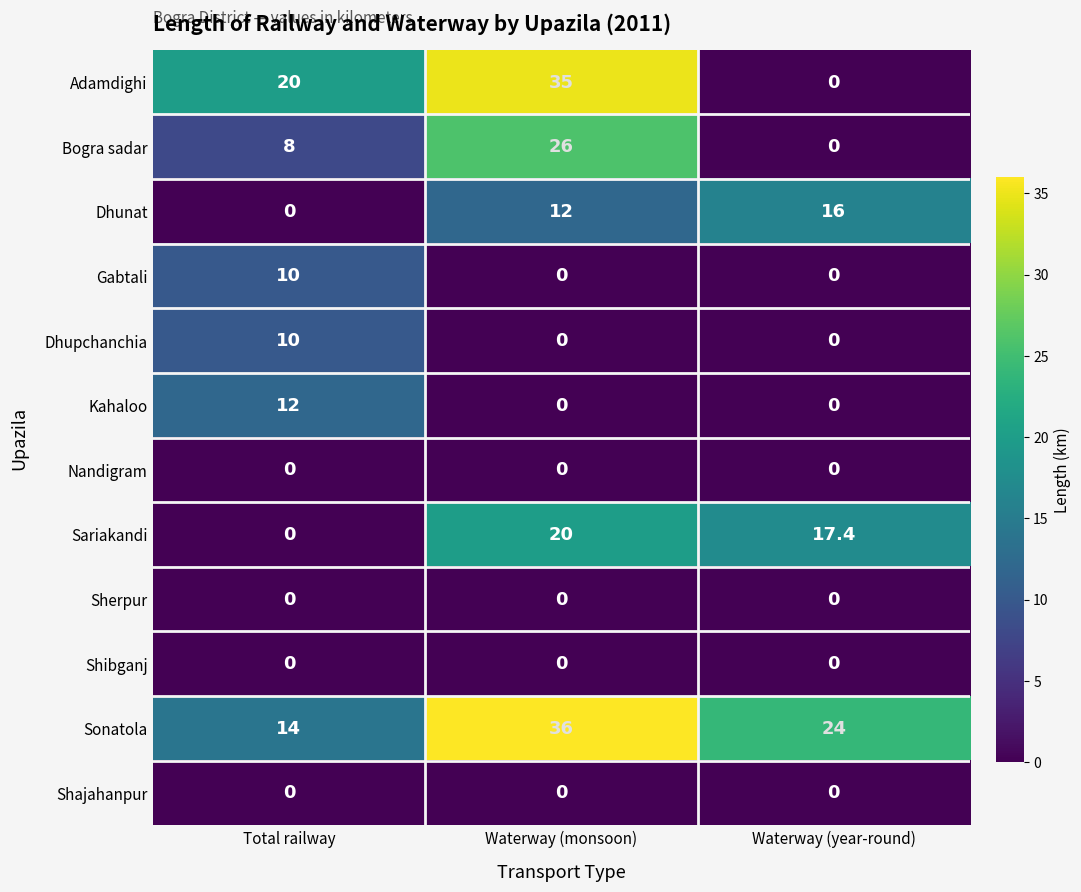

True or false: Sariakandi has a value of 3.7 at Waterway (year-round).

False